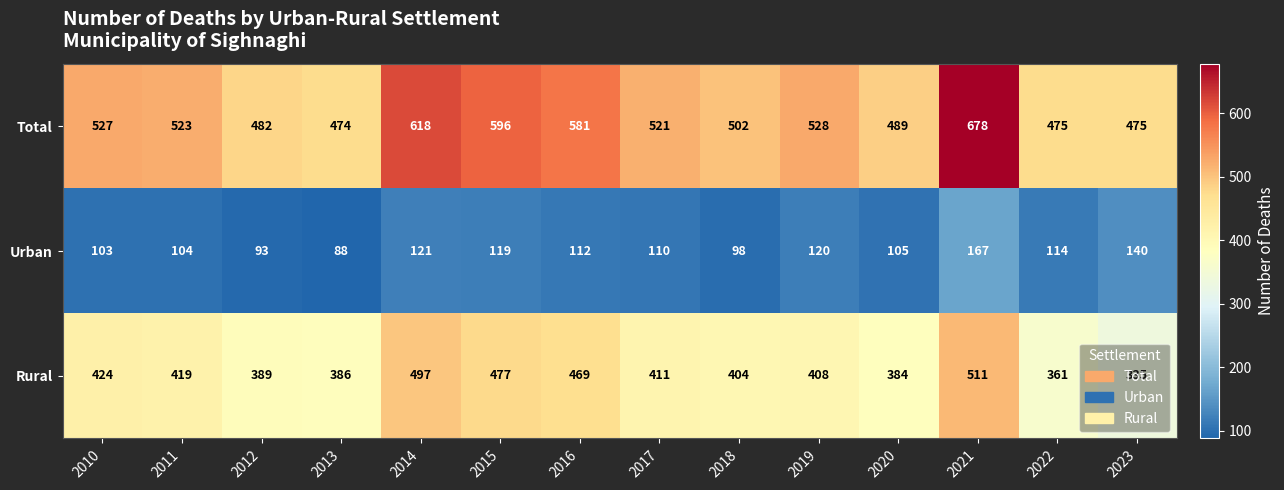

At how many categories does at least one series exceed 408?

14